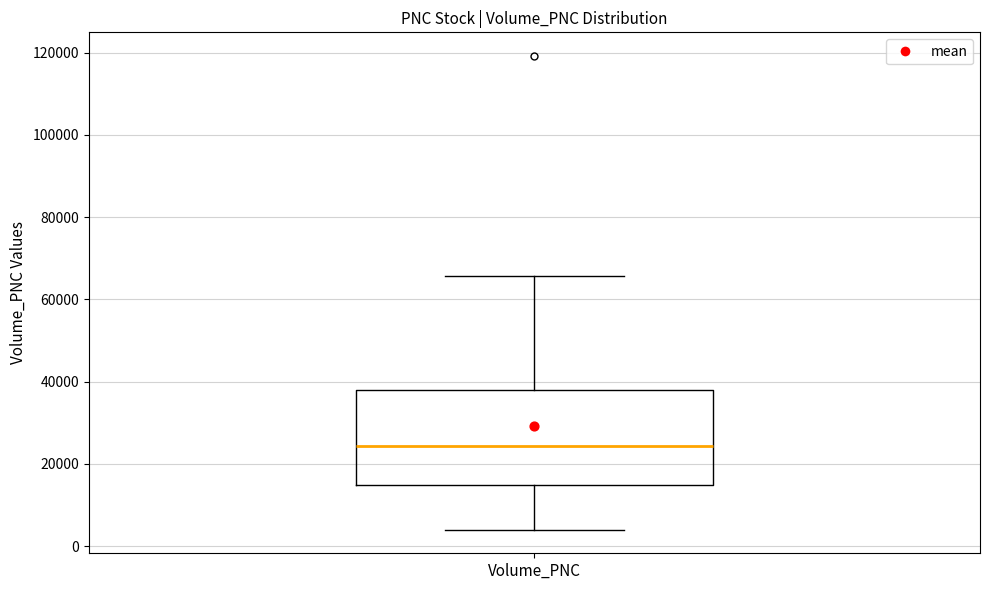

Read this box plot against the y-axis: the position of the median line, the range covered by the box, and the ends of both whiskers. The values are not printed on the chart, so give them approximately, as read against the axis.

median 24000, box 14000 to 38000, whiskers 4000 to 66000